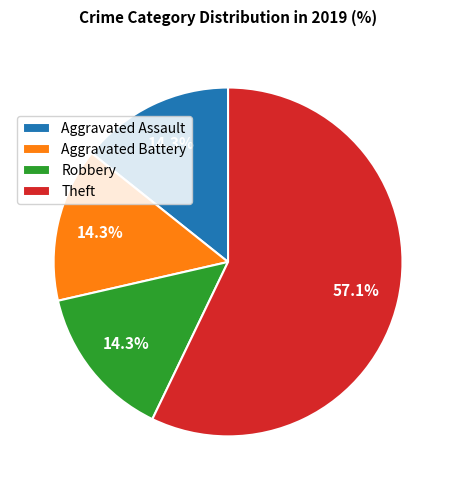

To the nearest percent, what is the combined percentage of Aggravated Battery and Aggravated Assault?

29%